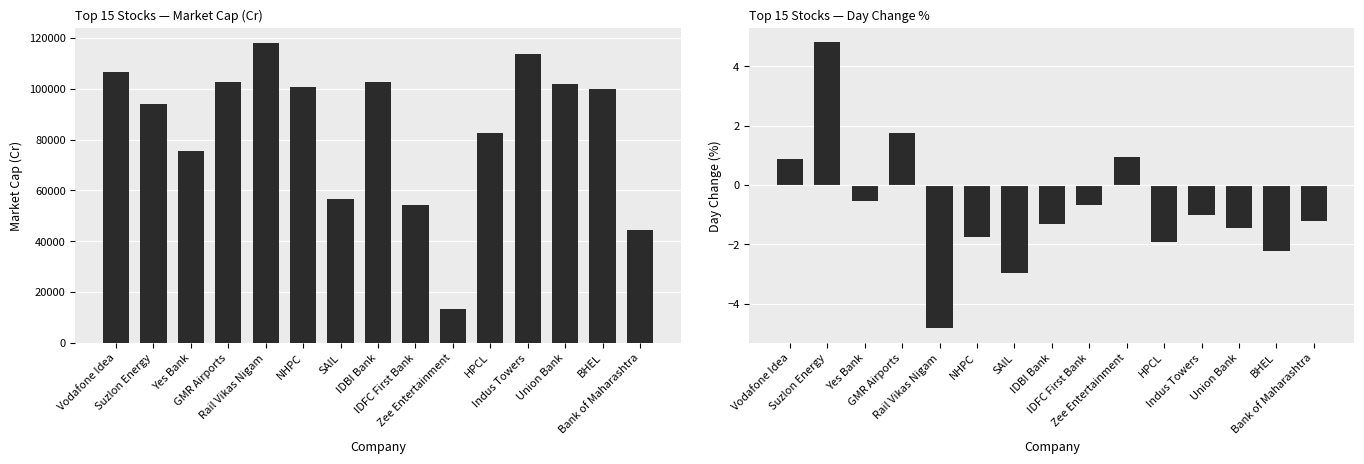

Is it true that Market Cap equals 169818.1 at BHEL?

False